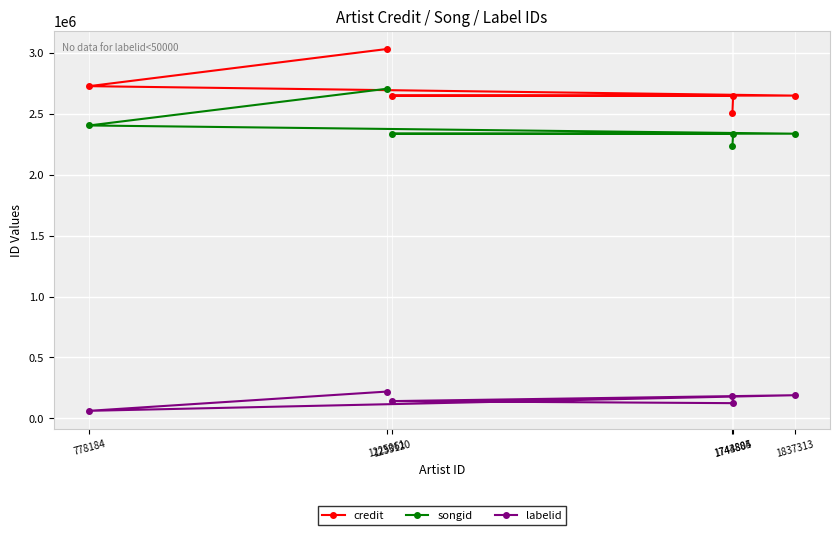

How many data points in songid are less than 2336593?

3